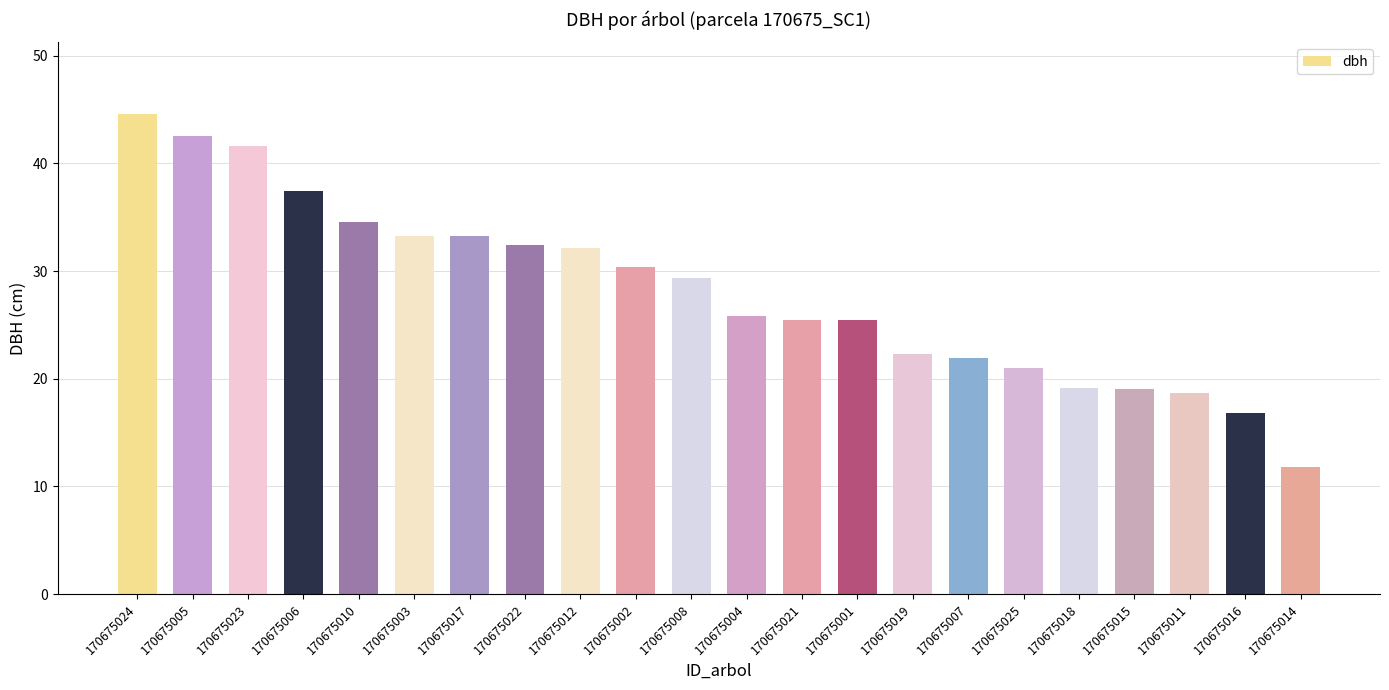

What is the label of the 16th bar from the left?

170675007